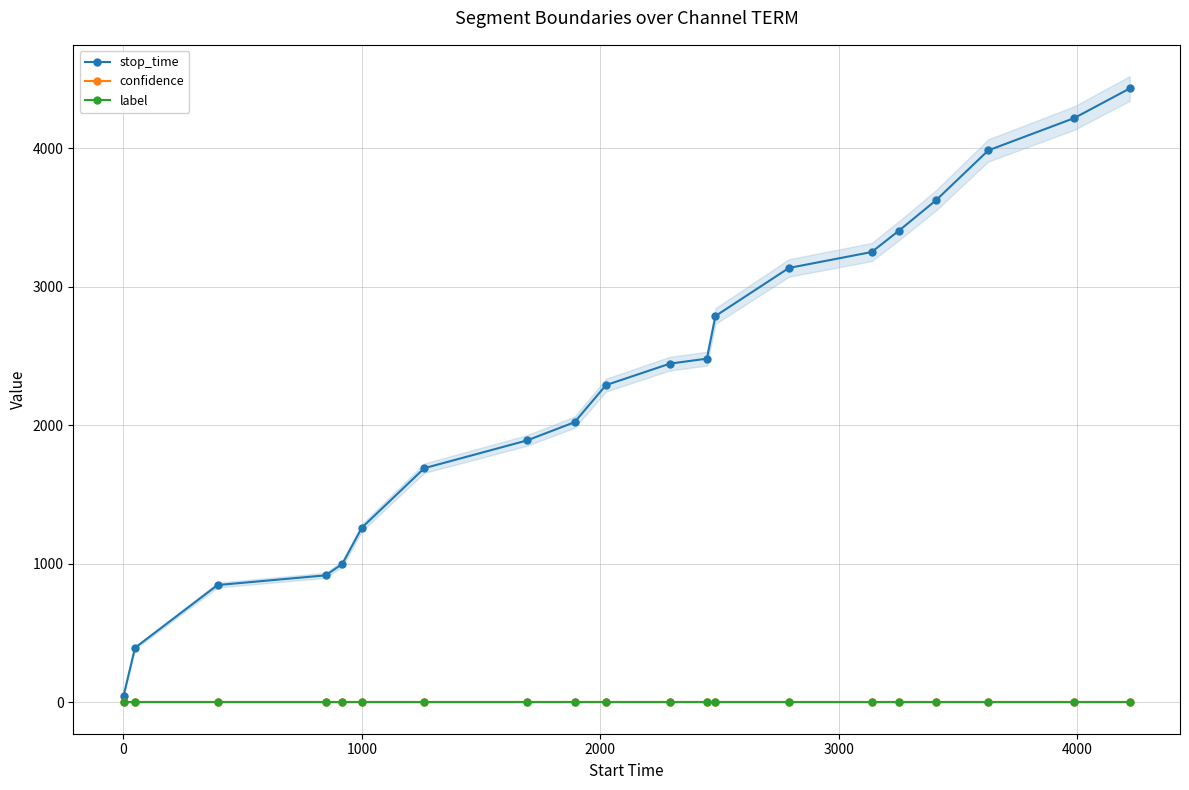

Which series has the largest total across all categories?

stop_time